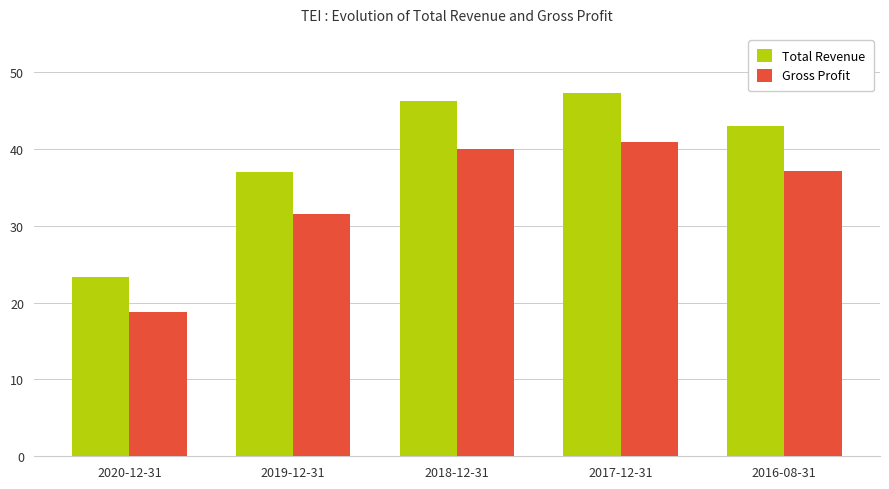

True or false: Gross Profit has a value of 71263 at 2017-12-31.

False